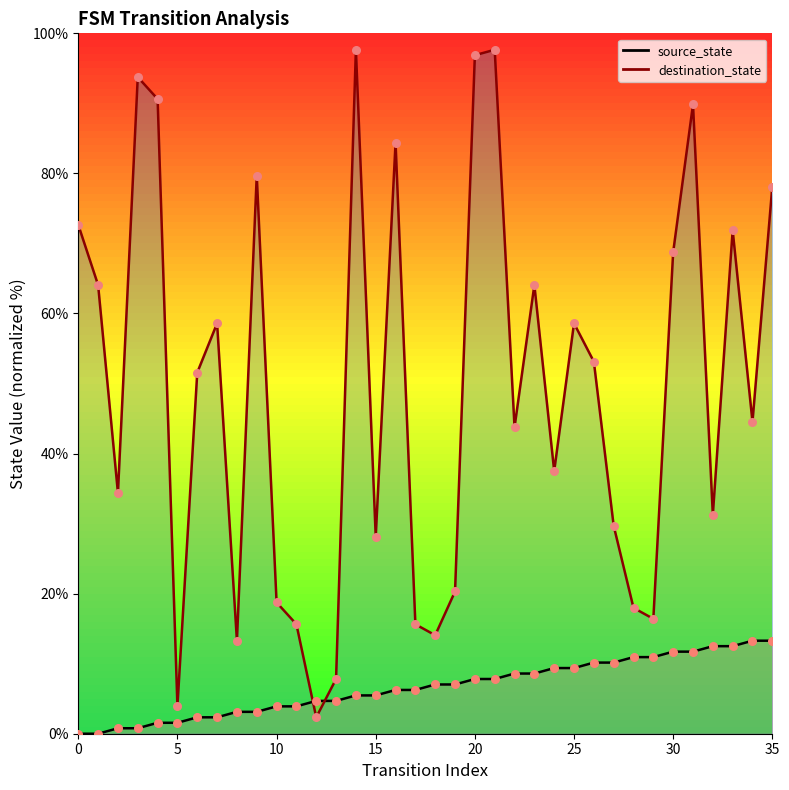

At how many categories does at least one series exceed 32?

22